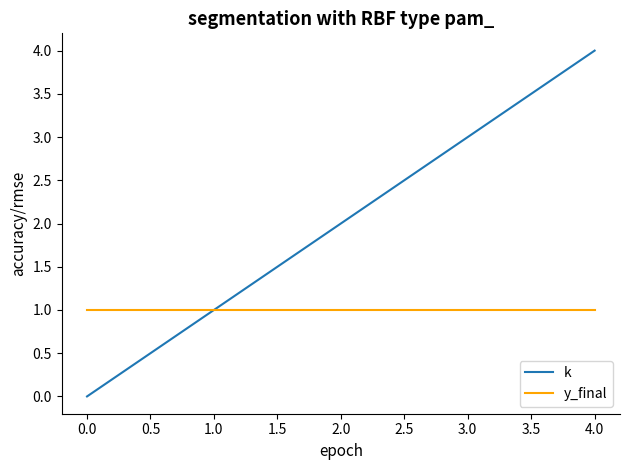

Does the chart display data point markers on the line(s)?

No